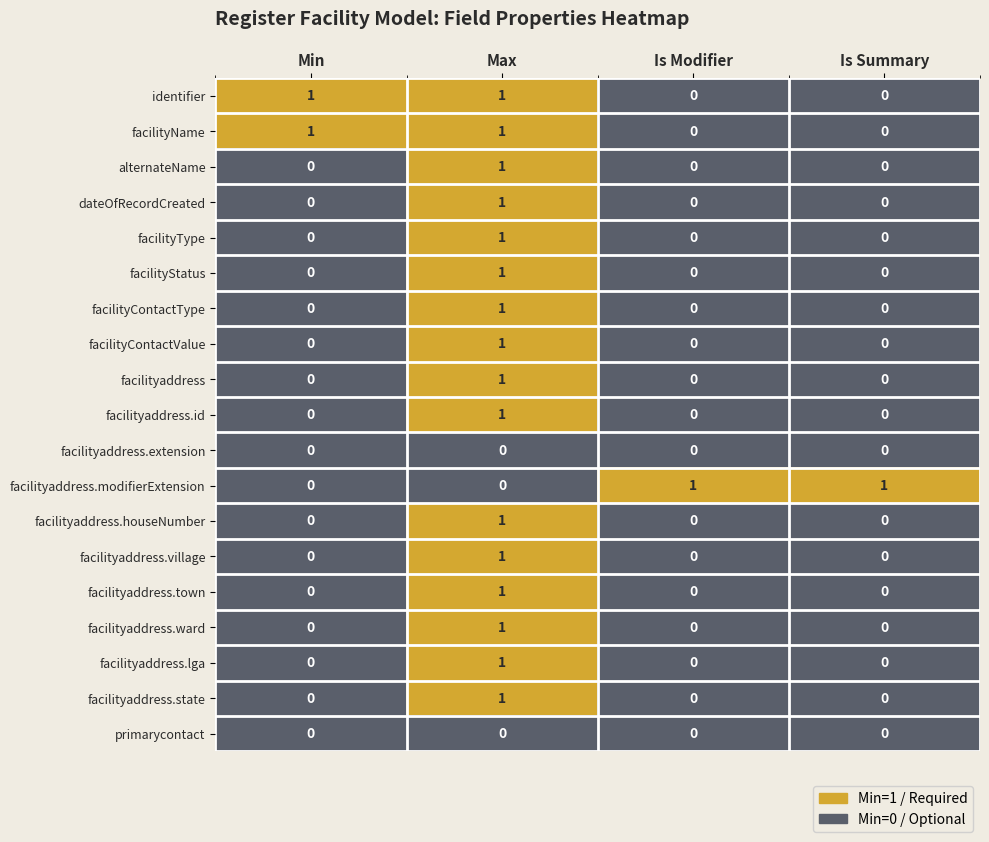

At which category is the sum across all series the highest?

Max